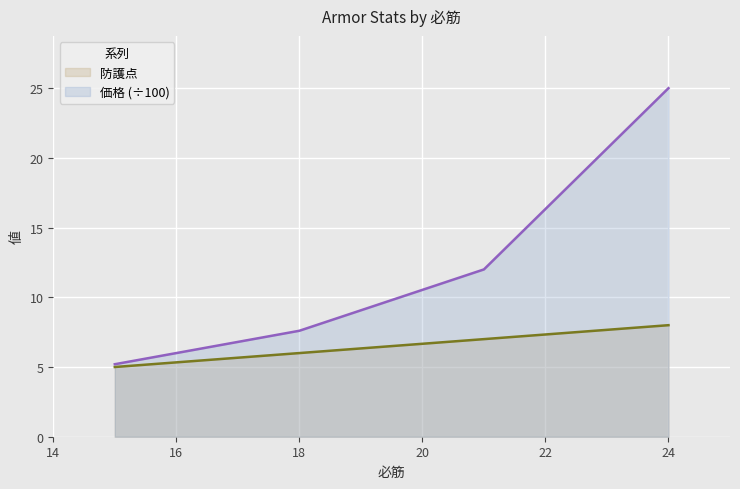

Which category has the highest value across all series?

24